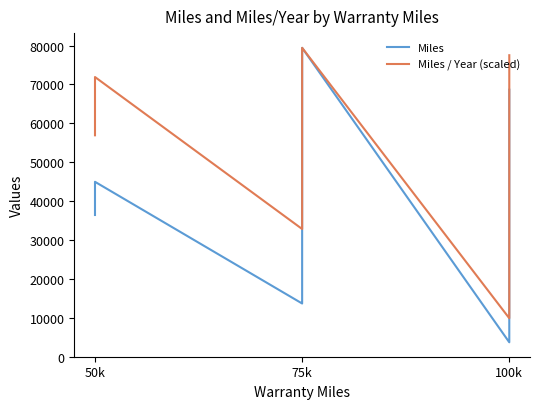

True or false: Miles and Miles / Year (scaled) cross at least once.

False